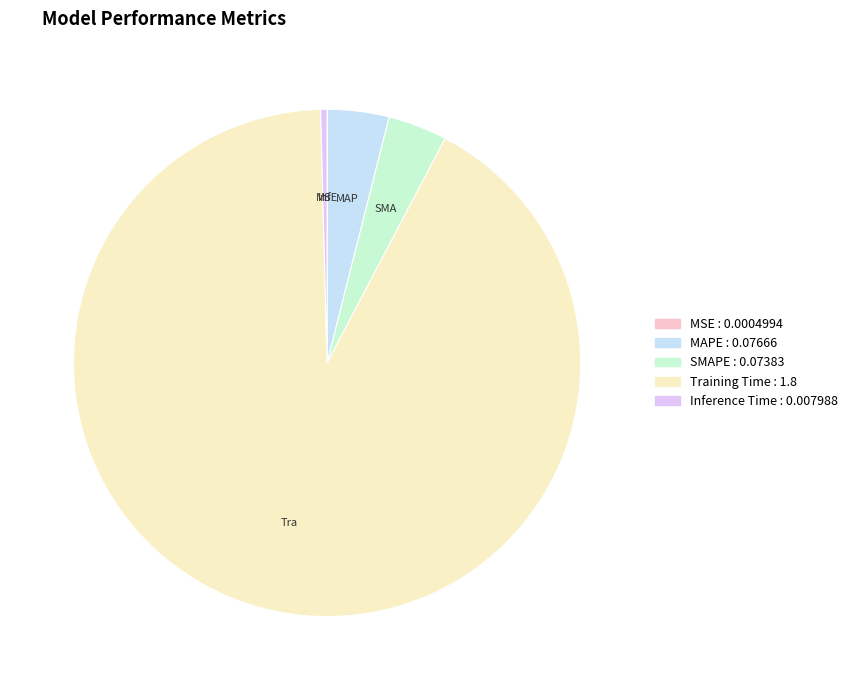

To the nearest percent, what is the difference between the MSE and MAPE slice percentages?

4%